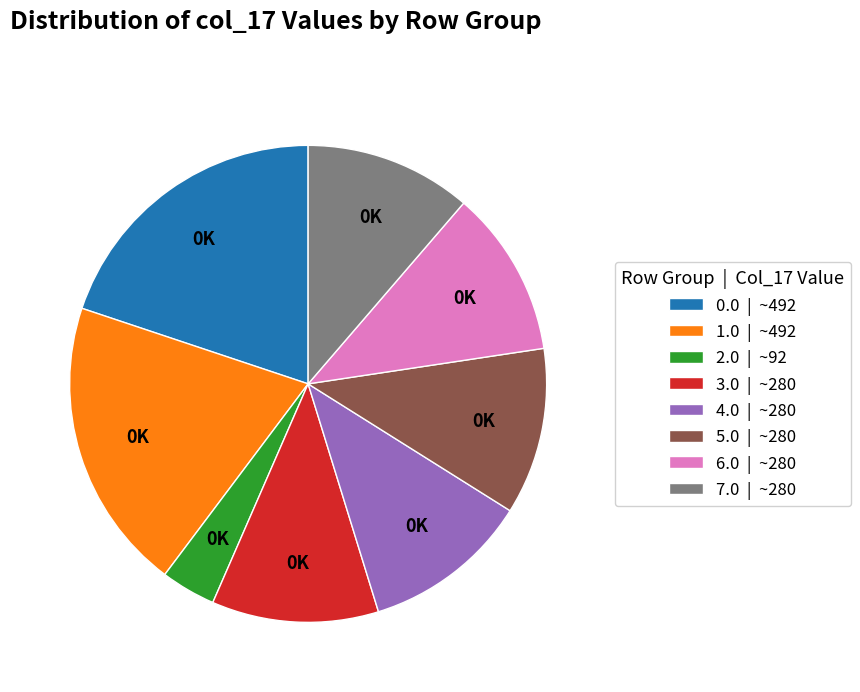

The 4.0 | ~280 slice represents 26% of the pie. True or false?

False